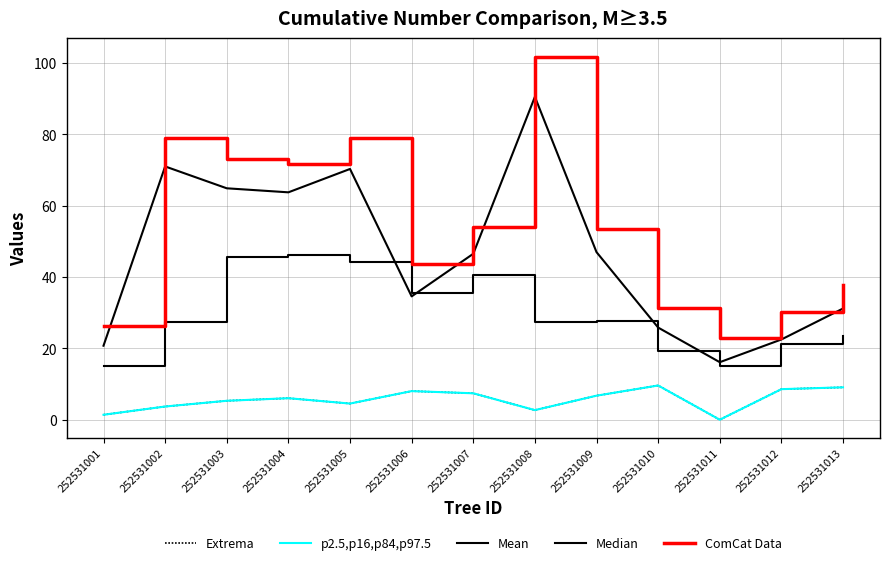

Where is the first local maximum for p2.5,p16,p84,p97.5?

252531004